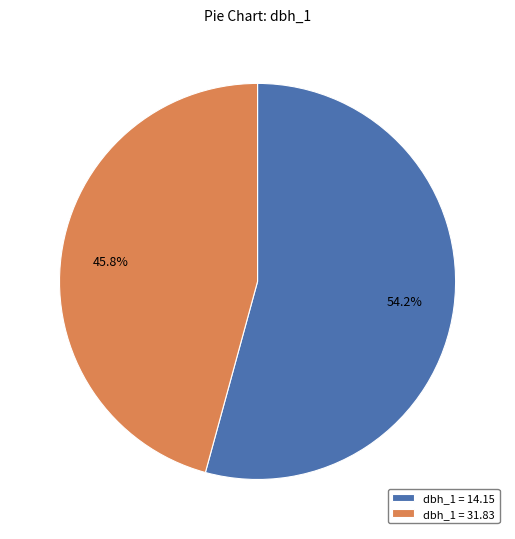

Is there a majority slice in this chart?

Yes